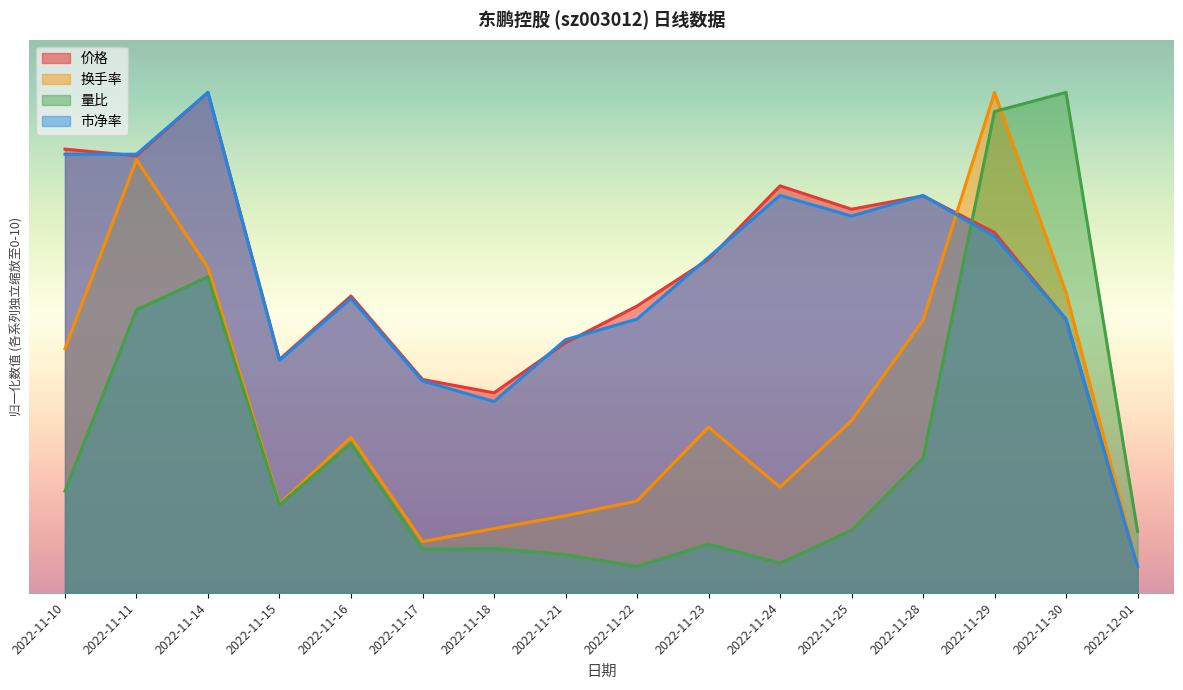

Where is 量比 nearest to the value 5?

2022-11-11